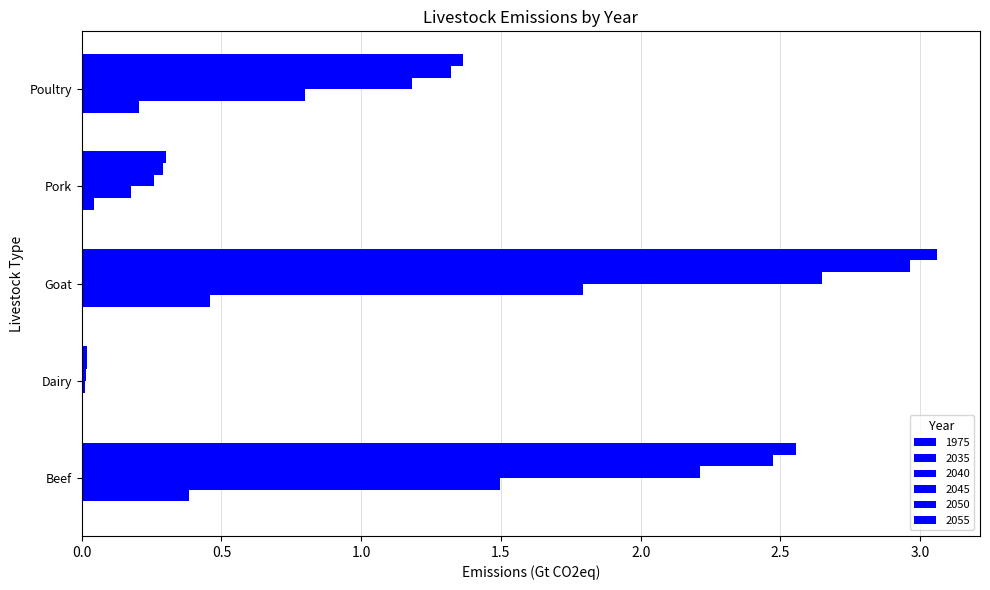

How many values in the 2045 series exceed 1?

3